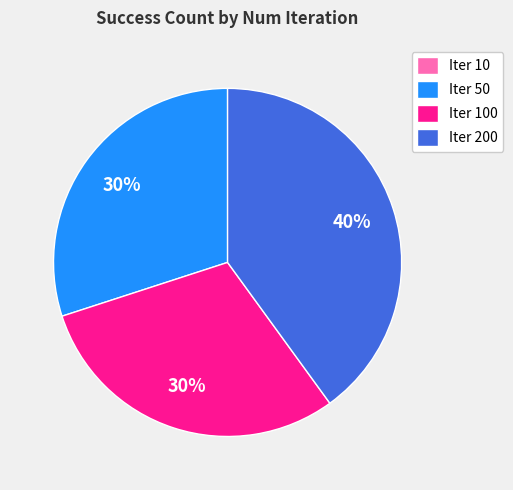

To the nearest percent, what is the difference between the largest and smallest slice percentages?

40%